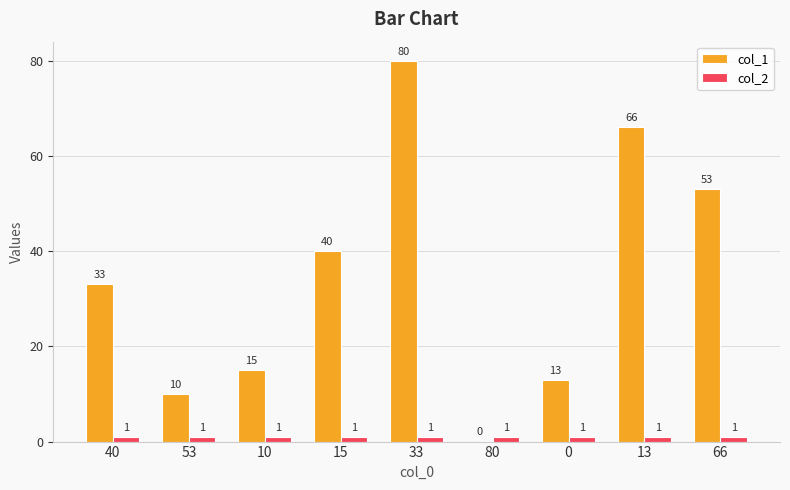

Is it true that col_2 equals 1 at 40?

True